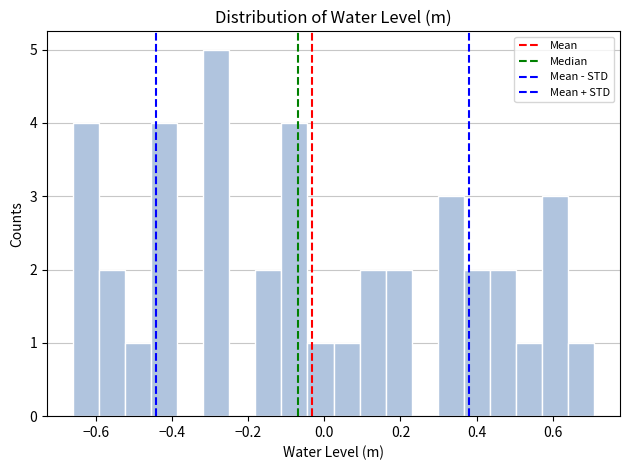

Read against the x-axis, roughly where is the centre of the tallest bar?

-0.28